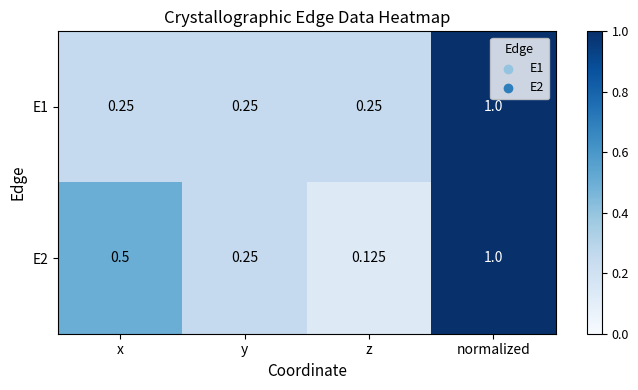

Which category has the highest value across all series?

normalized